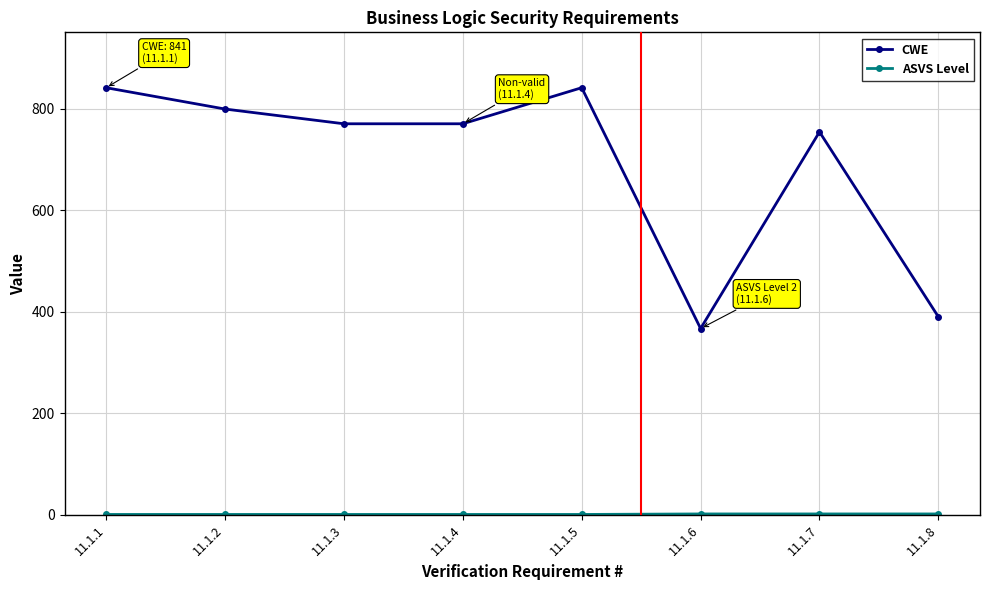

Which series changed the most between 11.1.7 and 11.1.8?

CWE